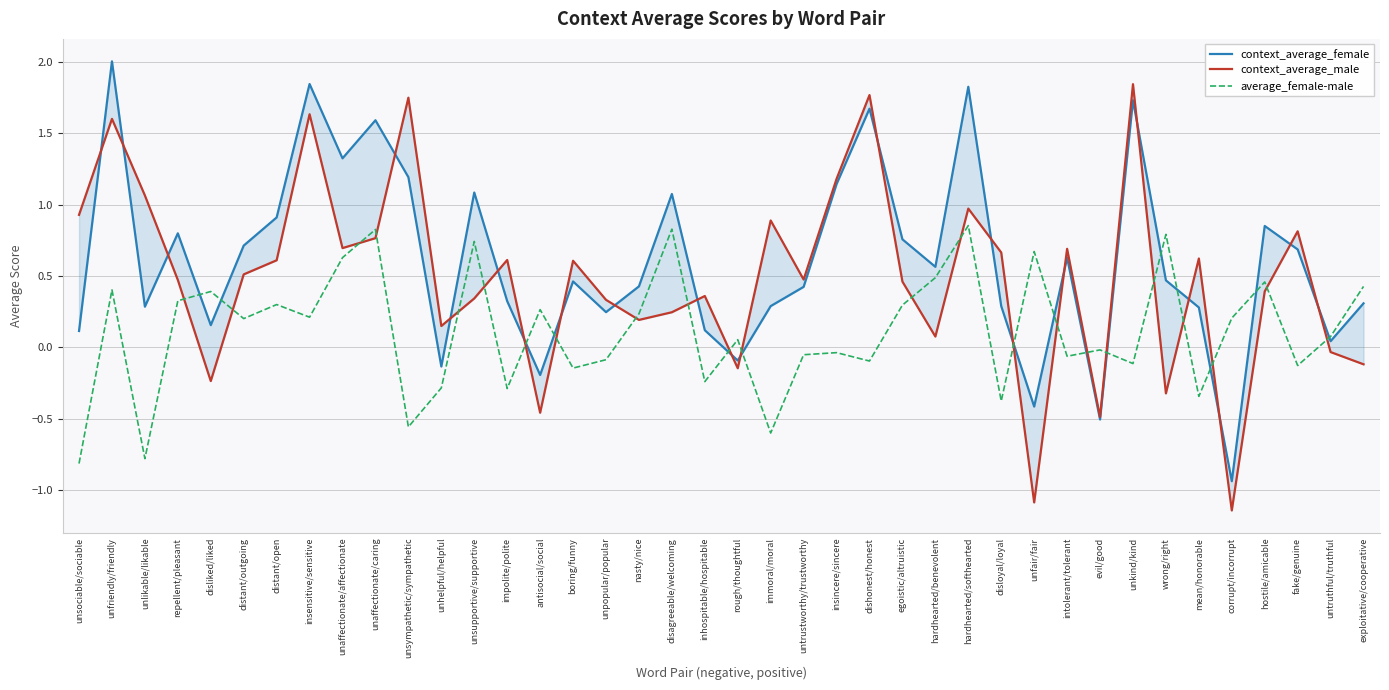

Where do context_average_female and average_female-male first cross each other?

repellent/pleasant and disliked/liked